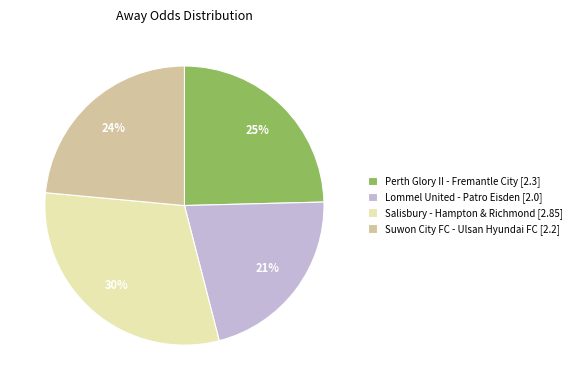

To the nearest percent, what is the difference between the Suwon City FC - Ulsan Hyundai FC [2.2] and Perth Glory II - Fremantle City [2.3] slice percentages?

1%